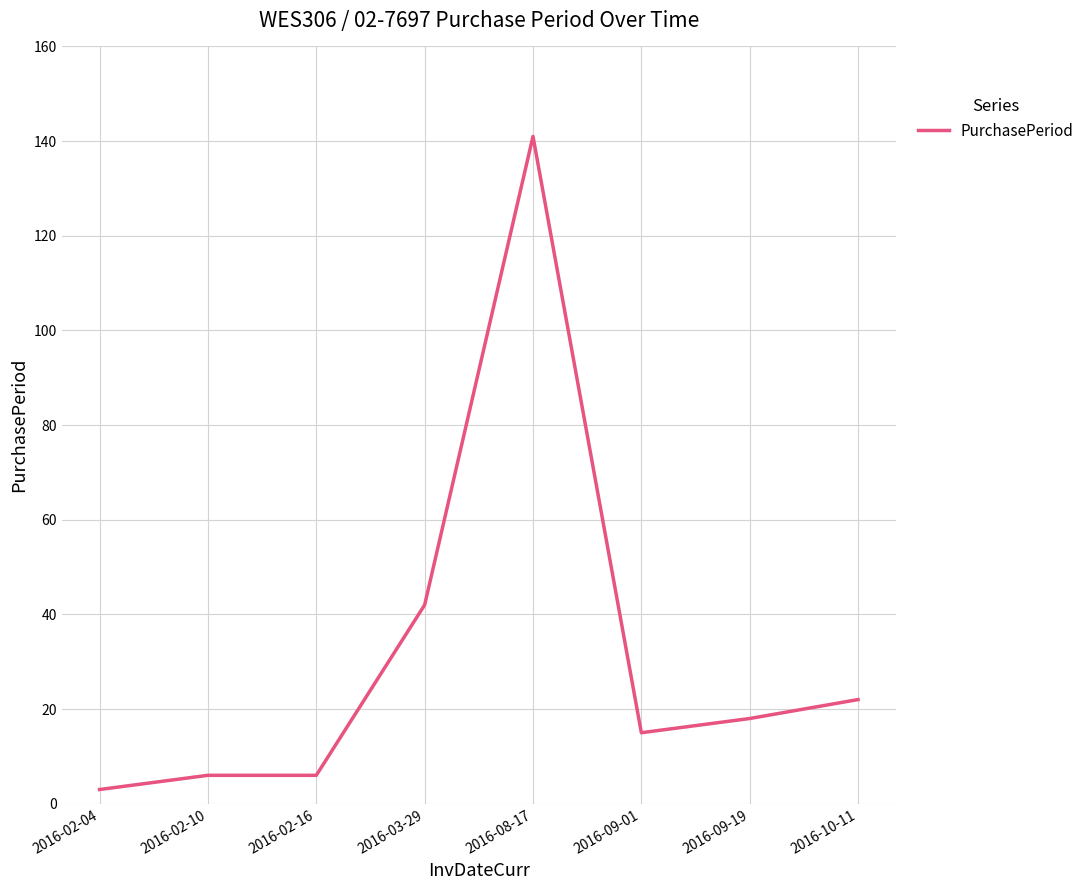

The chart shows a value of 22 at 2016-10-11. True or false?

True